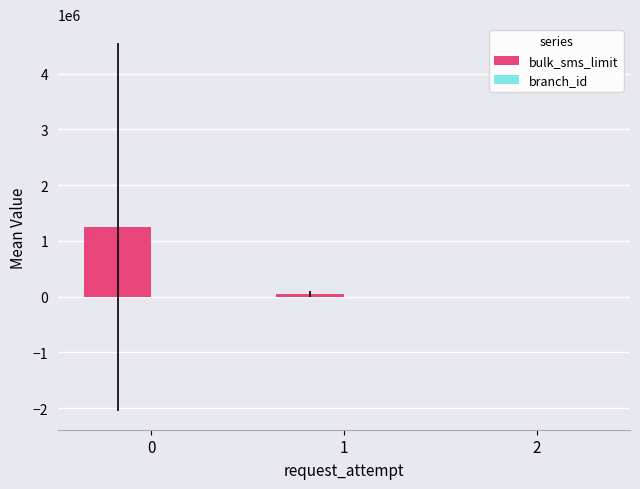

Between 0 and 2, which series saw the biggest shift?

bulk_sms_limit